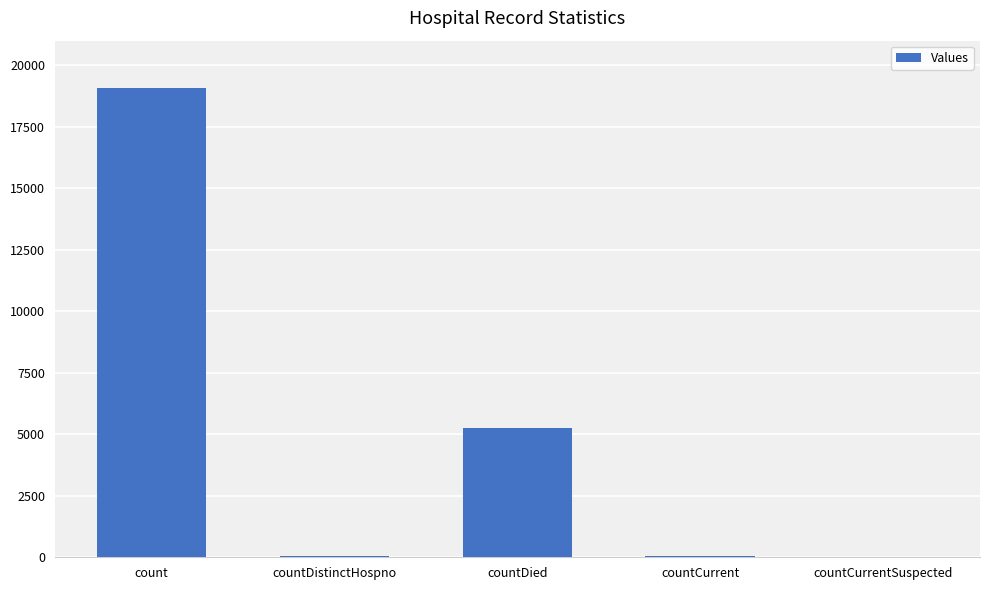

Are the bars grouped side by side (vs. stacked)?

No